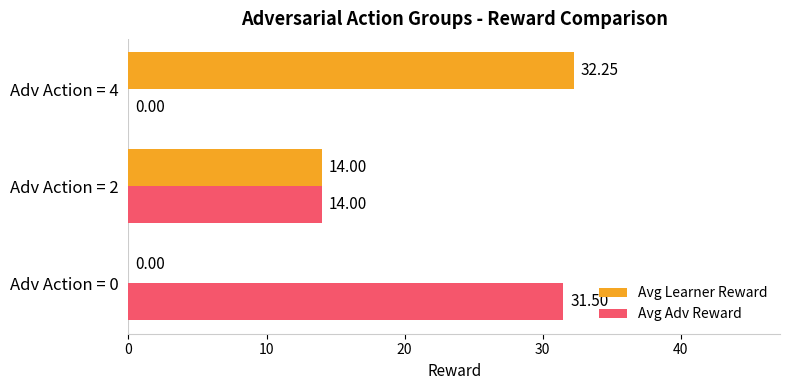

Which series has the largest total across all categories?

Avg Learner Reward